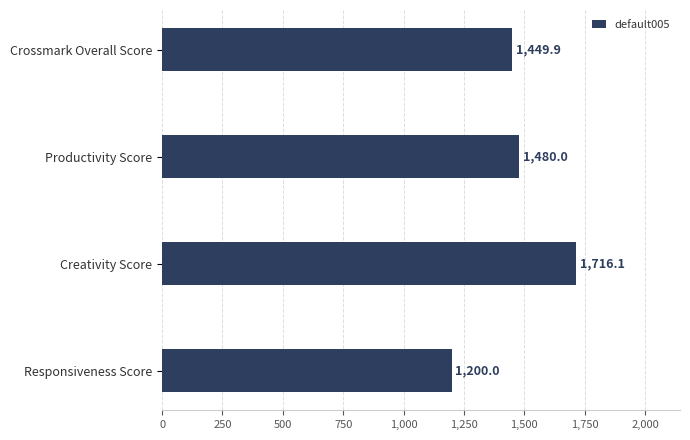

What is the value of the 2nd bar from the top?

1480.0